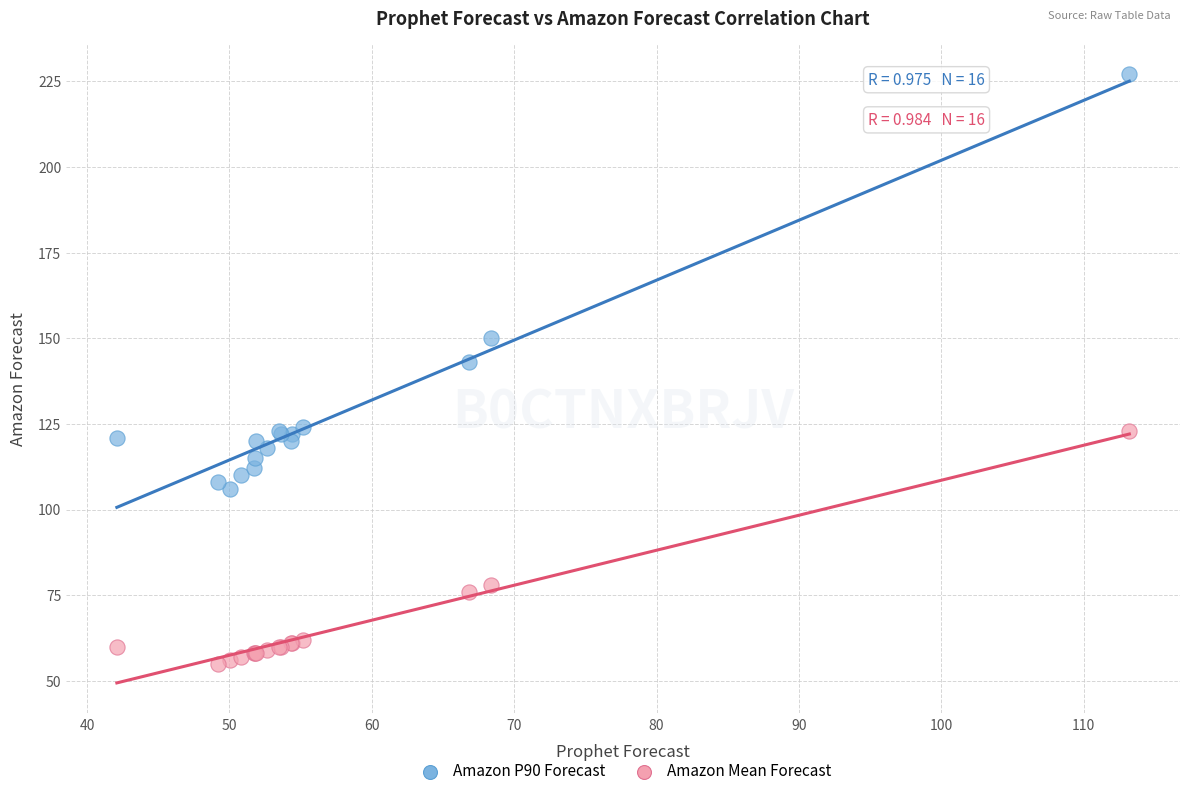

Which series has the widest spread of Y values?

Amazon P90 Forecast